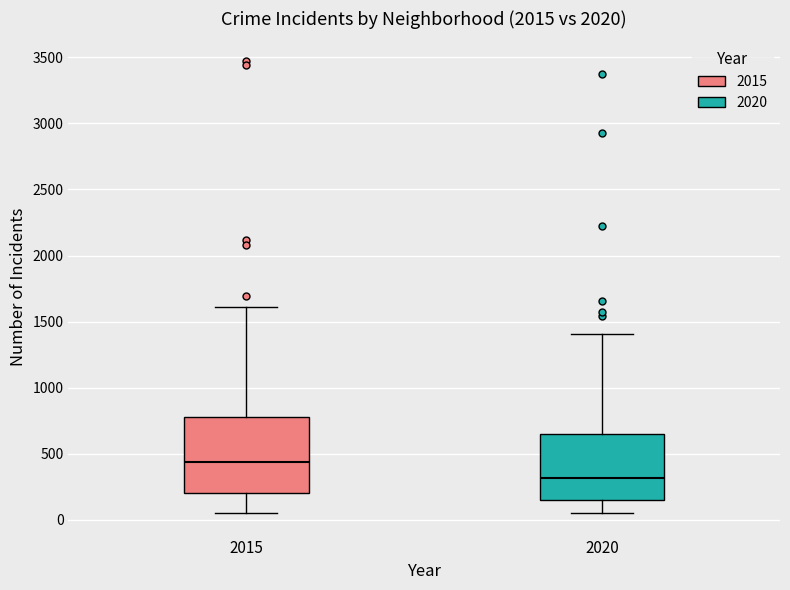

Which box is the tallest, from its lower edge to its upper edge?

2015